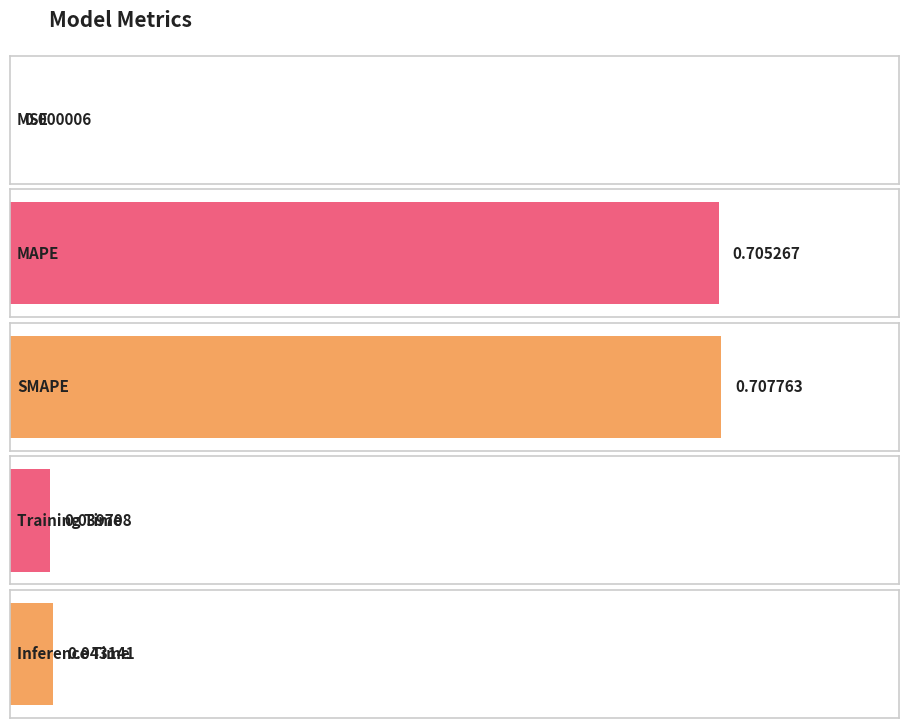

Reading left to right, extract all data points from this chart.

0.0	0.7	0.7	0.0	0.0